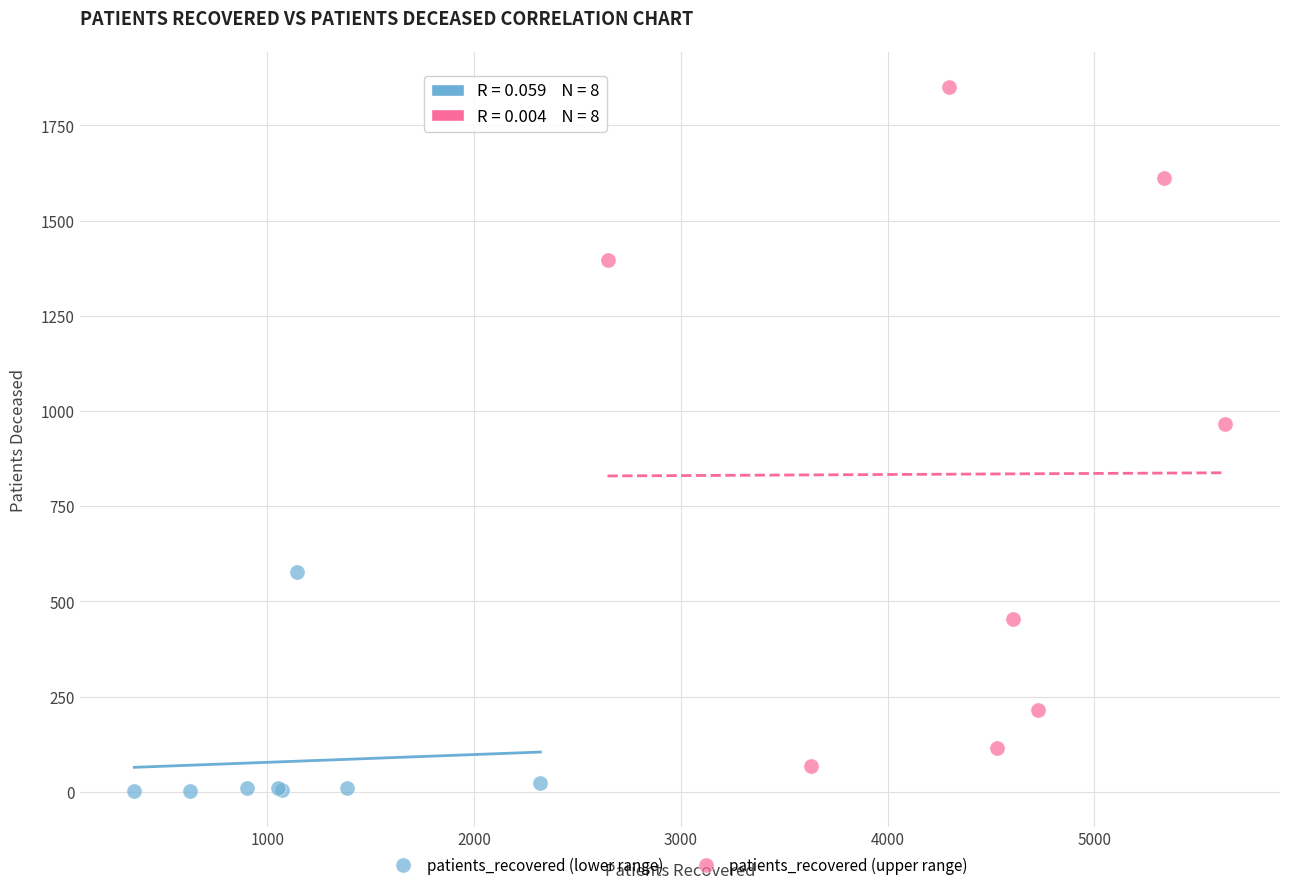

Which series reaches the maximum Y coordinate?

patients_recovered (upper range)